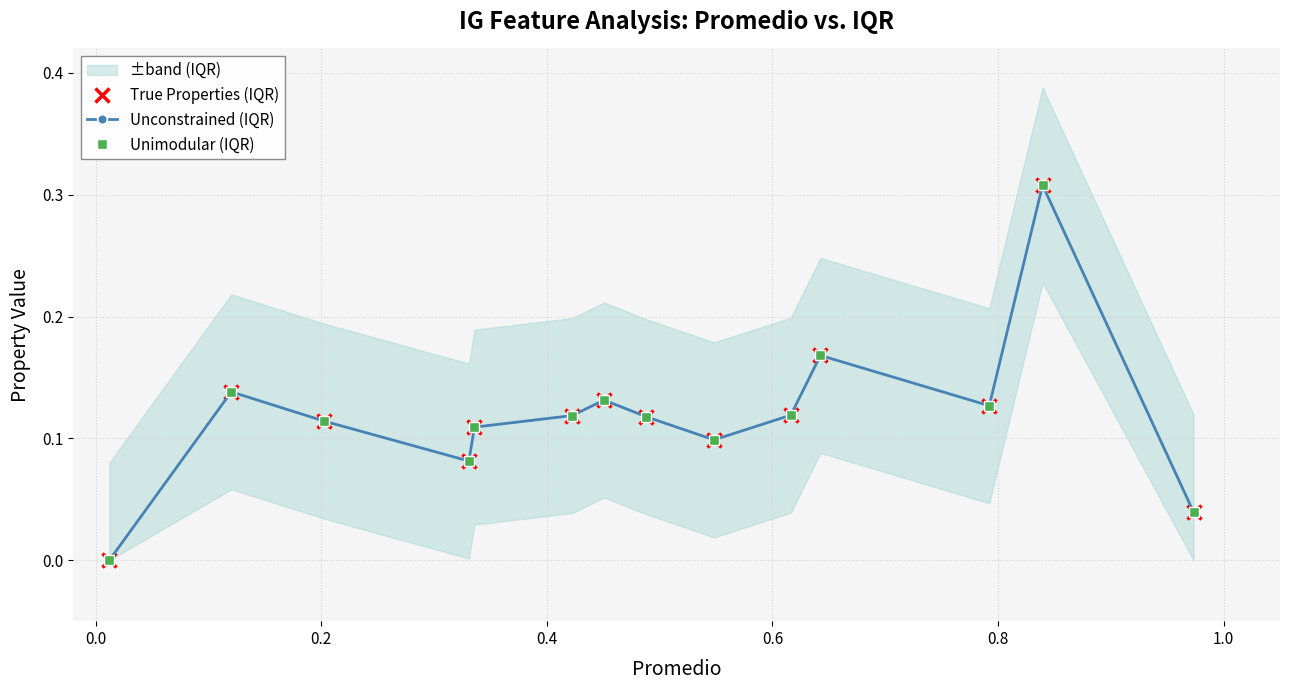

The True Properties (IQR) series shows 0.1 at 0.6. True or false?

True